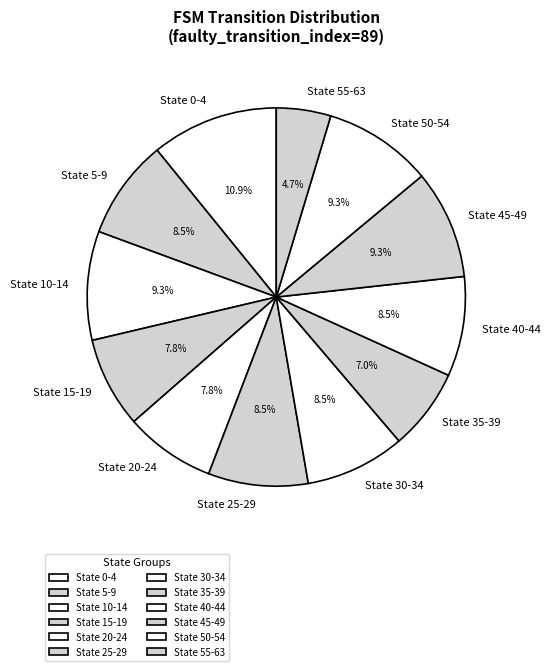

Which category has the biggest portion of the pie?

State 0-4